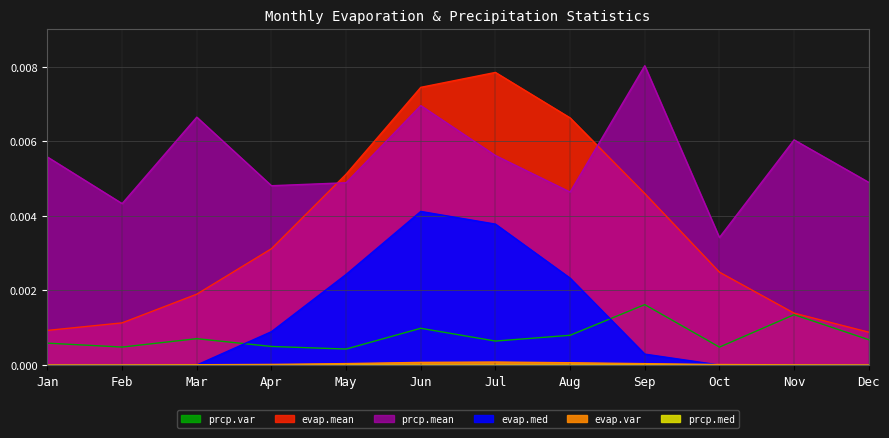

List the labels in order of evap.var value, smallest first.

Dec, Jan, Feb, Nov, Mar, Oct, Apr, Sep, May, Aug, Jun, Jul